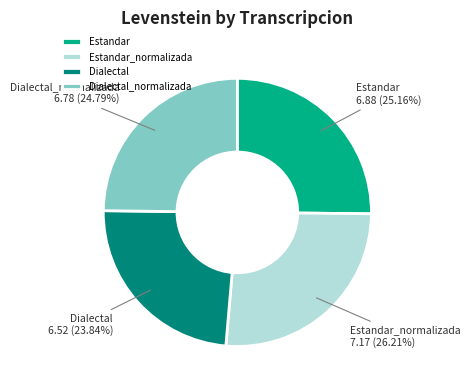

What is the ratio of the value at Dialectal to the value at Estandar?

0.9